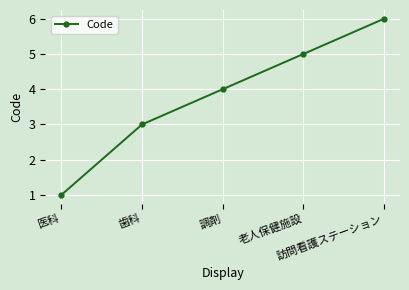

What position from the left is 老人保健施設?

4